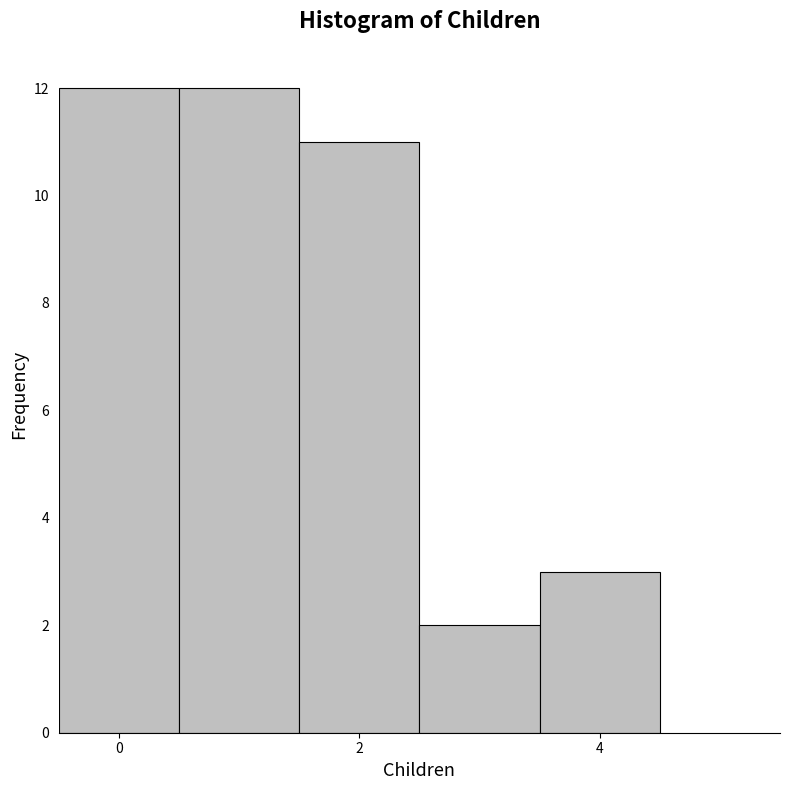

What is the height of the bar covering 0.5 to 1.5 on the x-axis? Neither the bar edges nor the heights are printed on the chart, so give them approximately, as read against the axes.

12